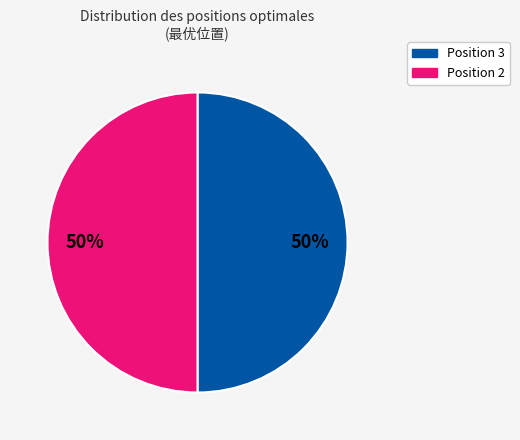

To the nearest percent, what is the average slice percentage?

50%